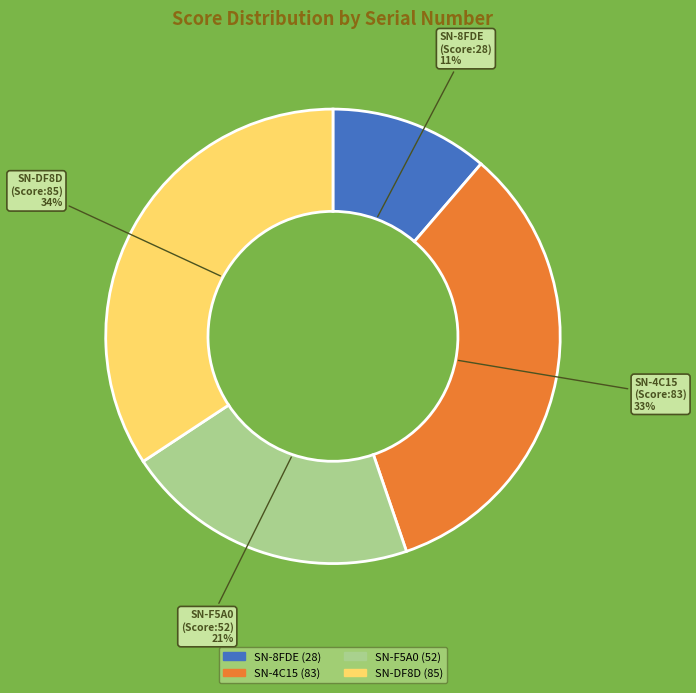

Is there any slice that represents more than half of the pie?

No